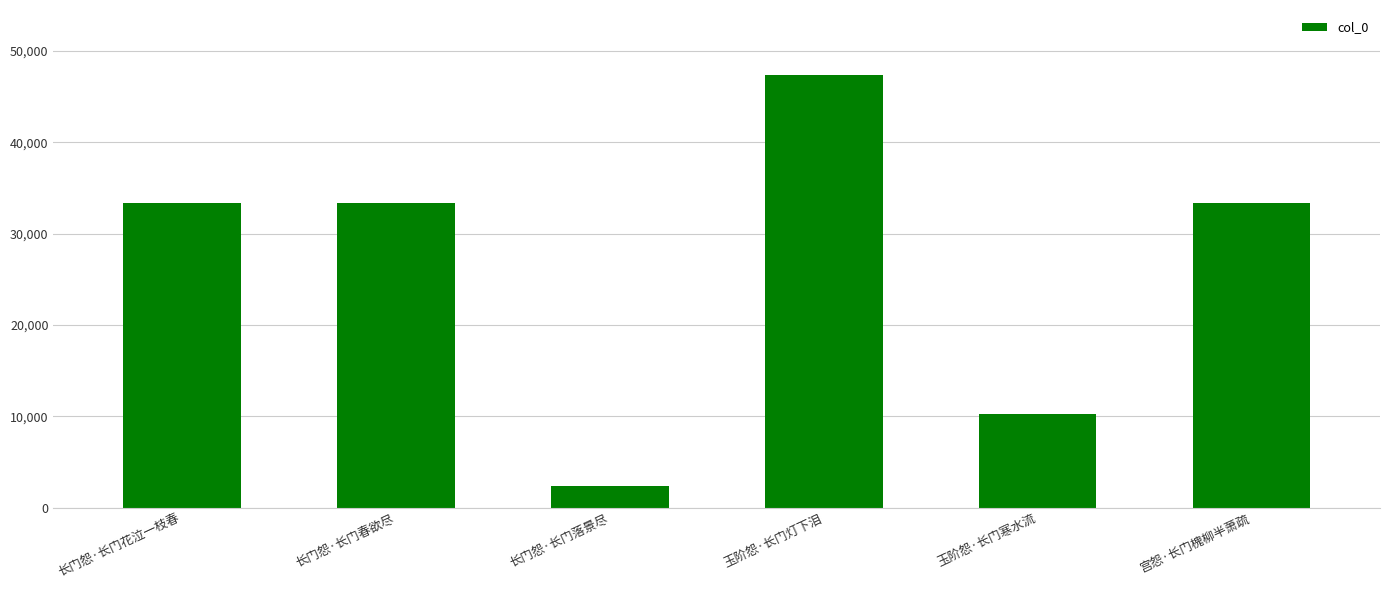

The value at 玉阶怨·长门寒水流 is 6255. True or false?

False